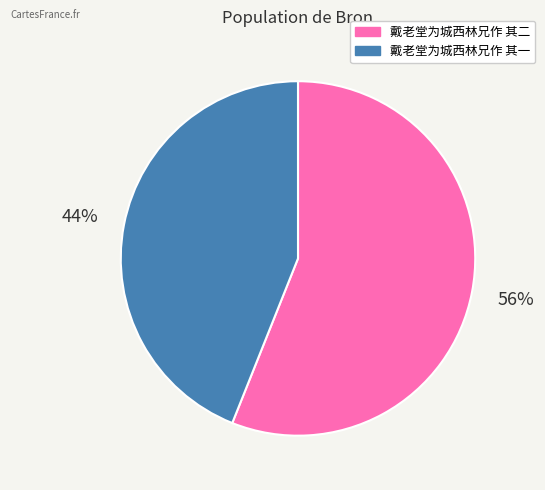

Combined, do 戴老堂为城西林兄作 其一 and 戴老堂为城西林兄作 其二 account for over 50%?

Yes